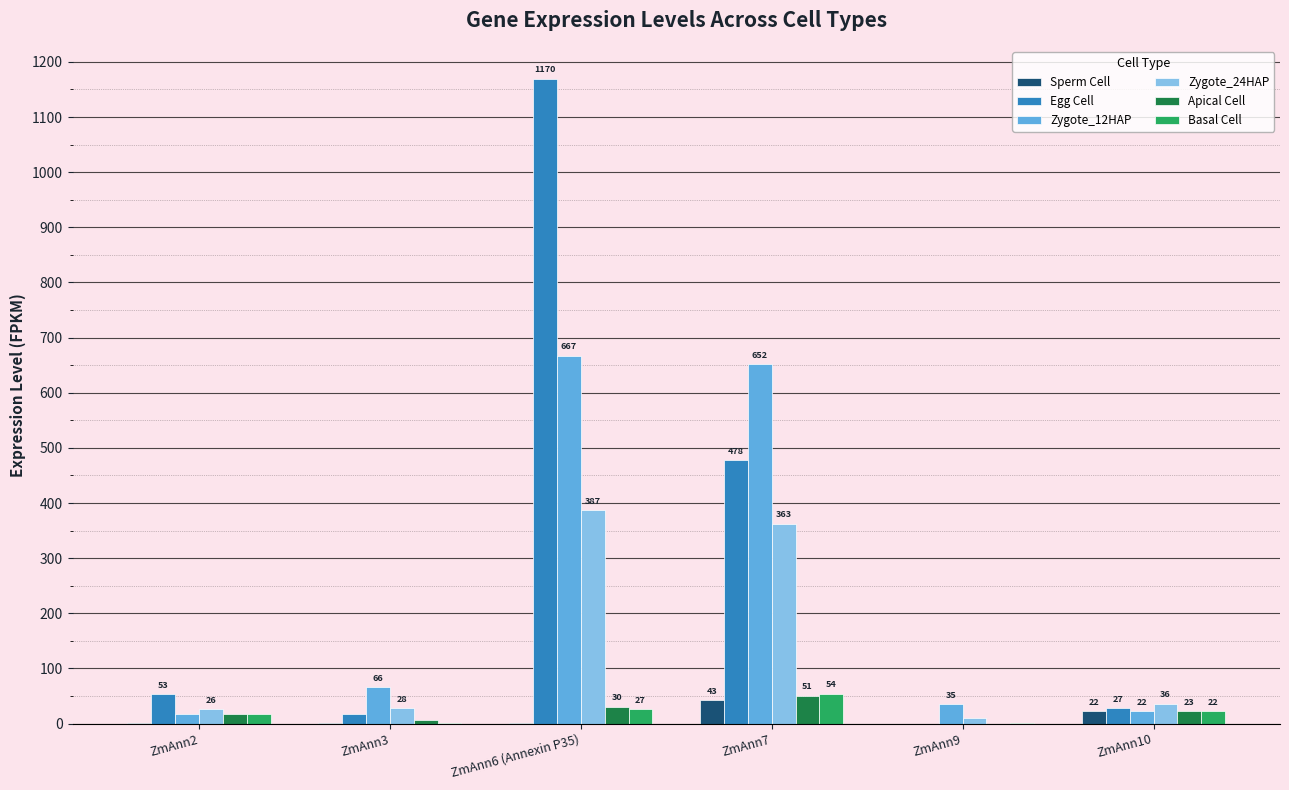

At which label does Sperm Cell first exceed 1?

ZmAnn2